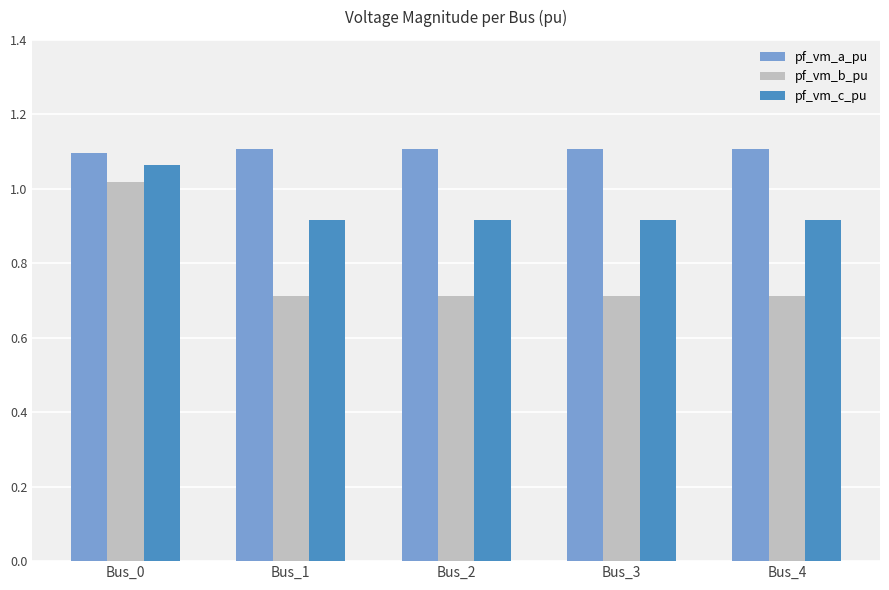

The value of pf_vm_c_pu at Bus_0 is 0.4. True or false?

False